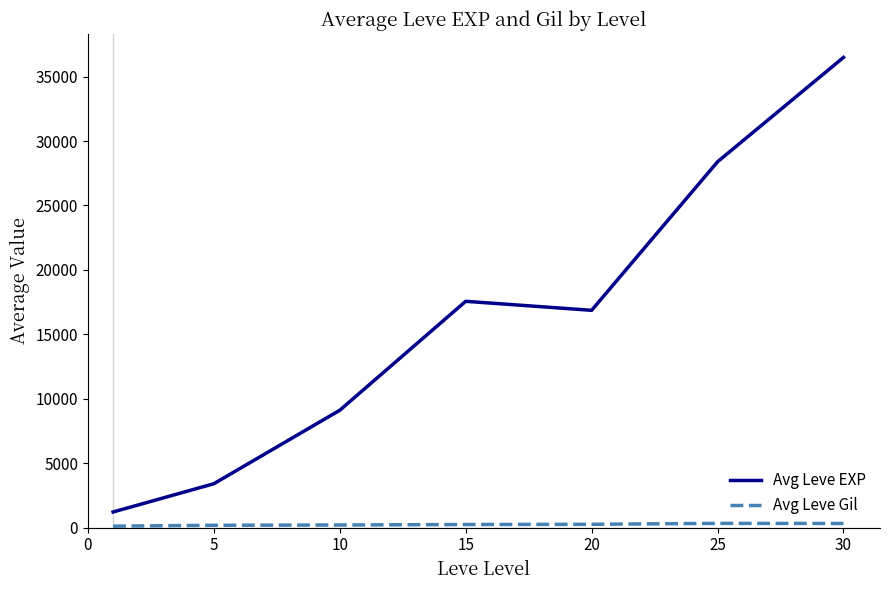

Which series has the widest spread of values?

Avg Leve EXP